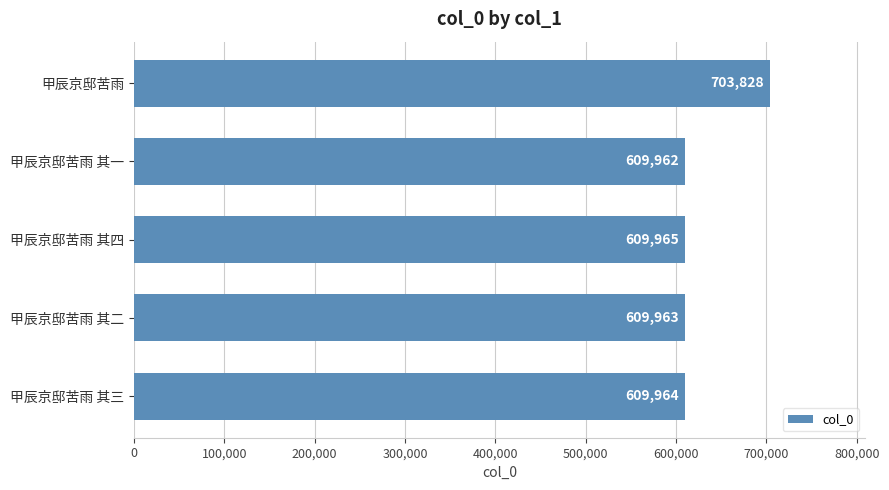

Reading top to bottom, extract all data points from this chart.

703828	609962	609965	609963	609964